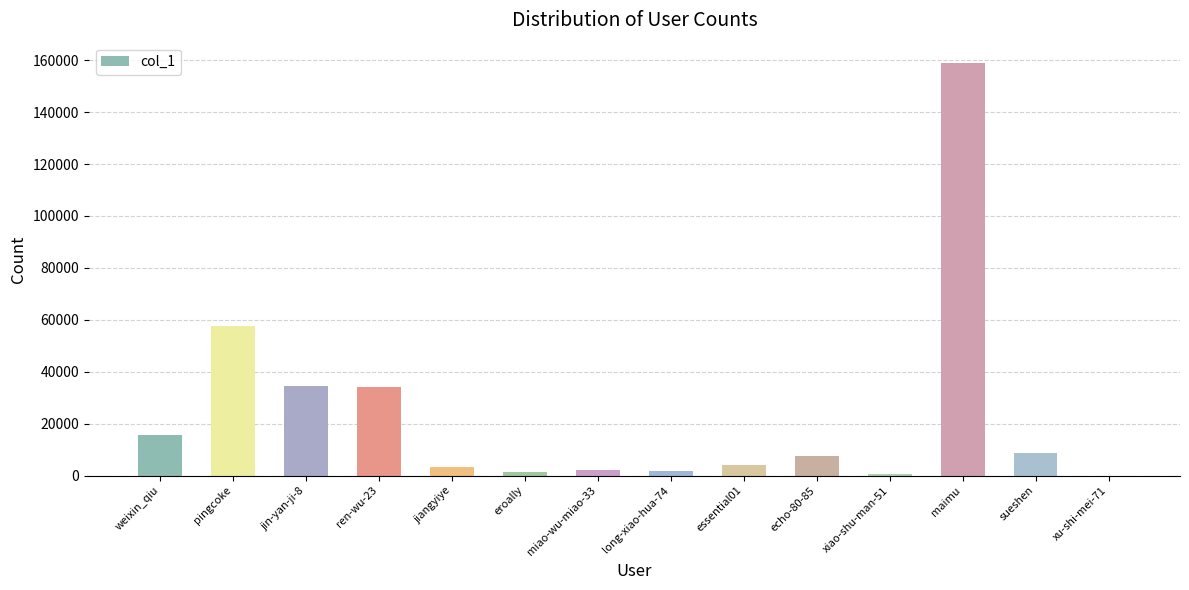

What is the maximum value shown in the chart?

158846